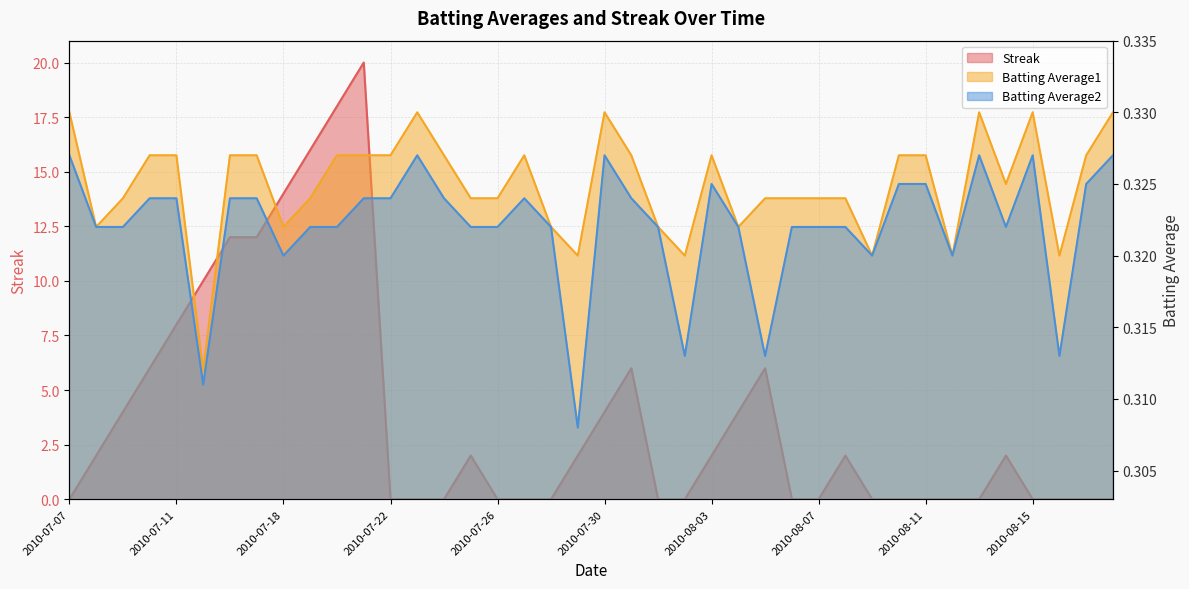

What is the label of the 26th point from the right?

2010-07-24